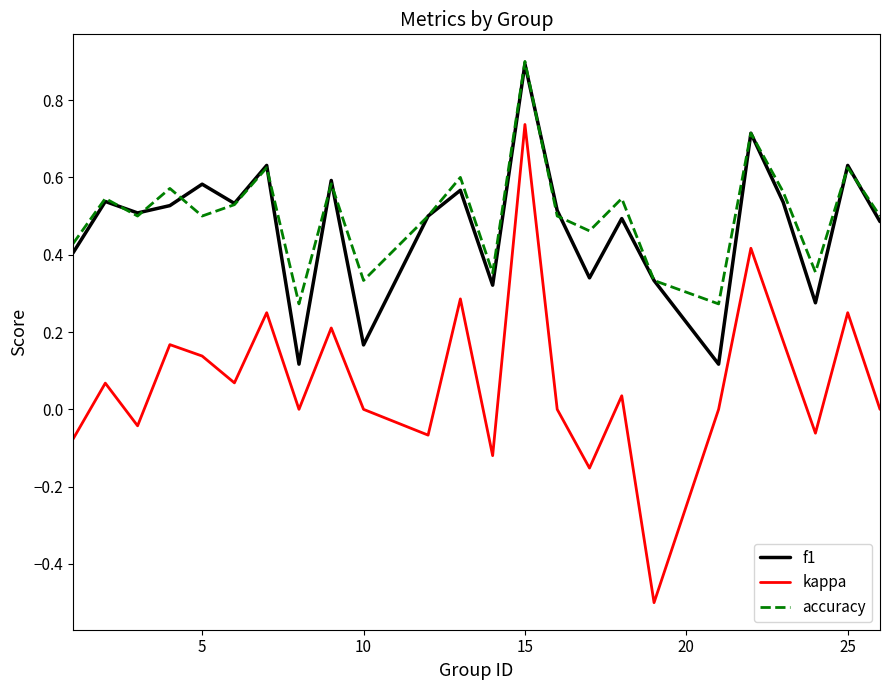

What is the maximum value shown in the chart?

0.9